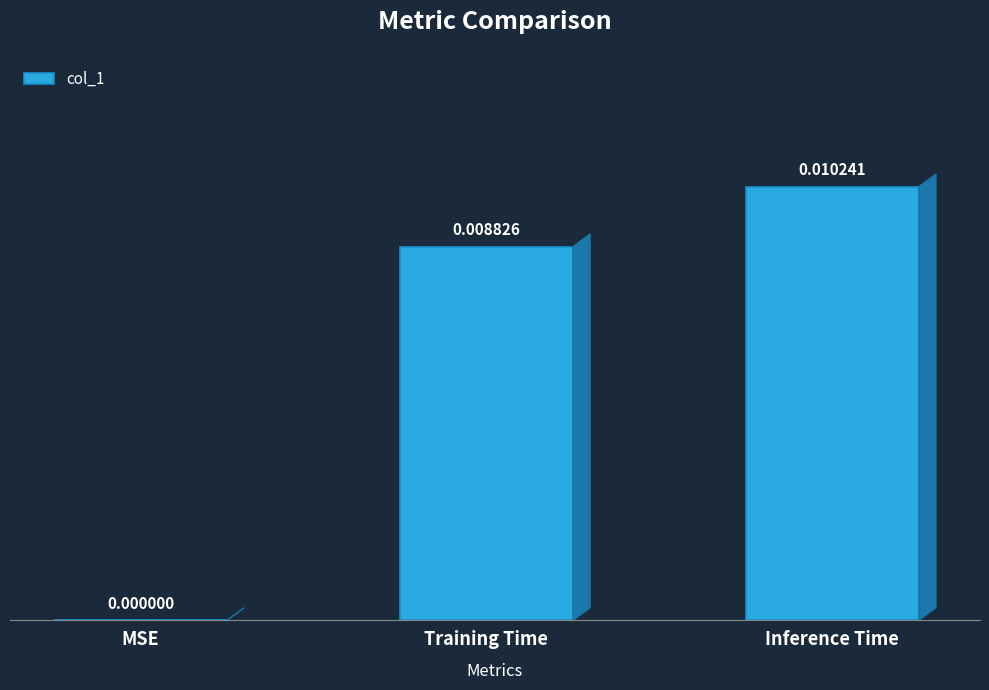

At which category does the chart reach its peak across all series?

Inference Time